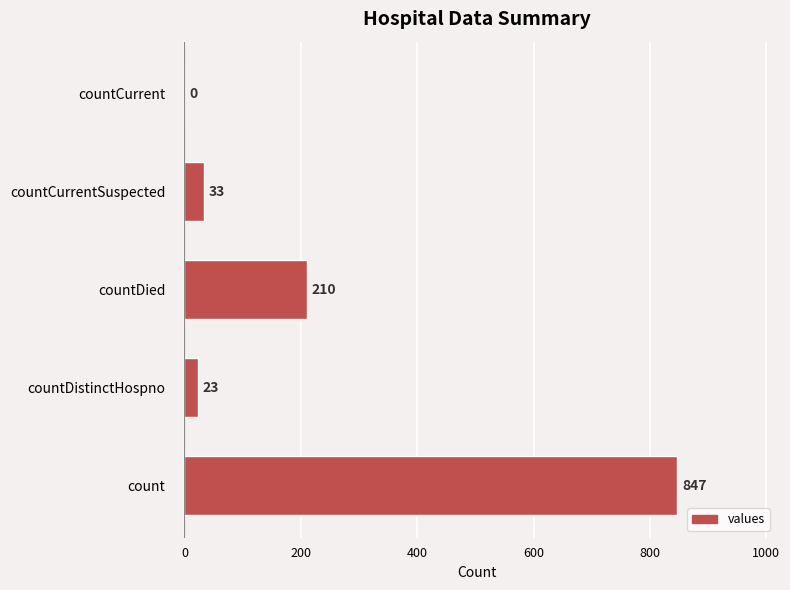

Between count and countDied, which is larger?

count